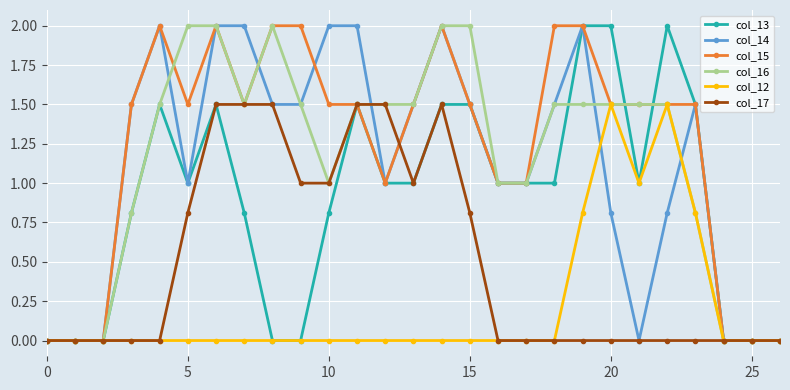

What is the difference between the maximum and minimum values in the col_14 series?

2.0